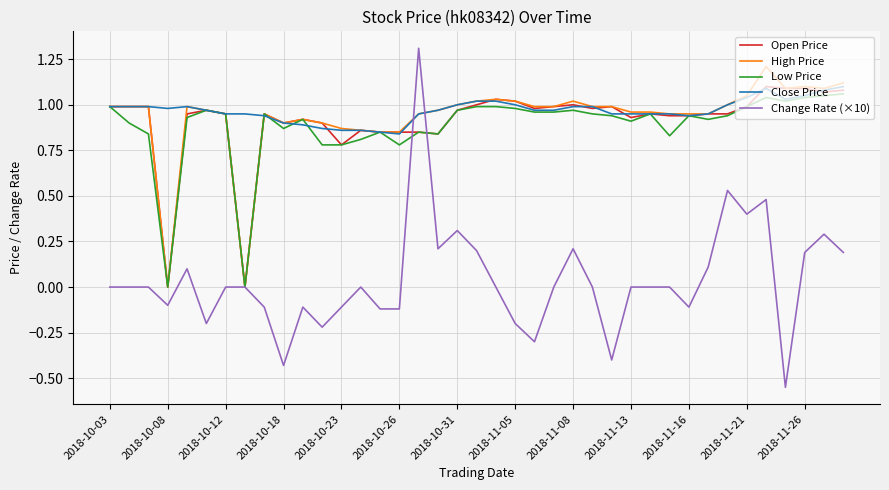

What is the maximum value shown in the chart?

1.3